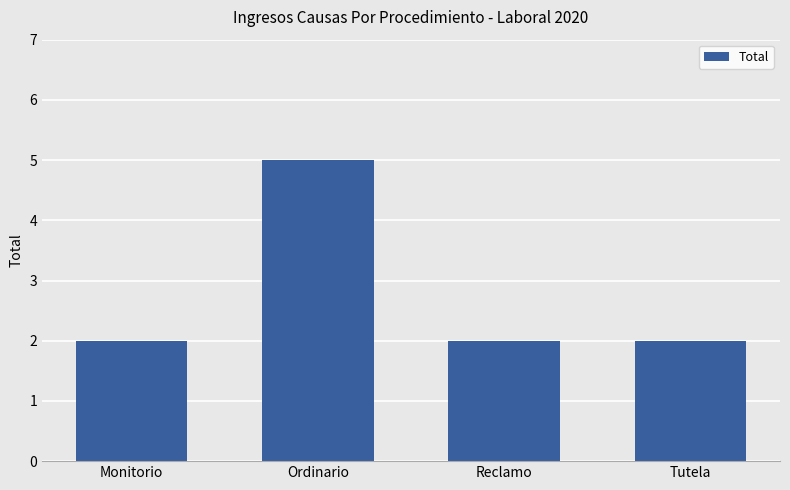

How many bars are there in total?

4